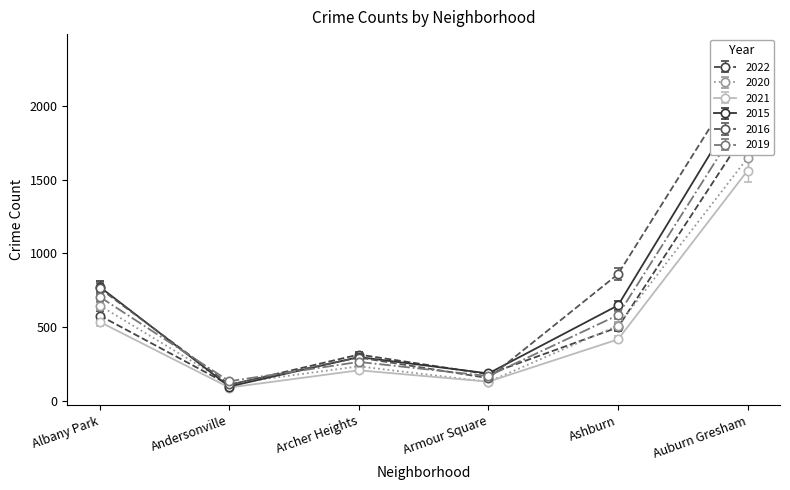

True or false: 2021 and 2015 intersect in this chart.

False